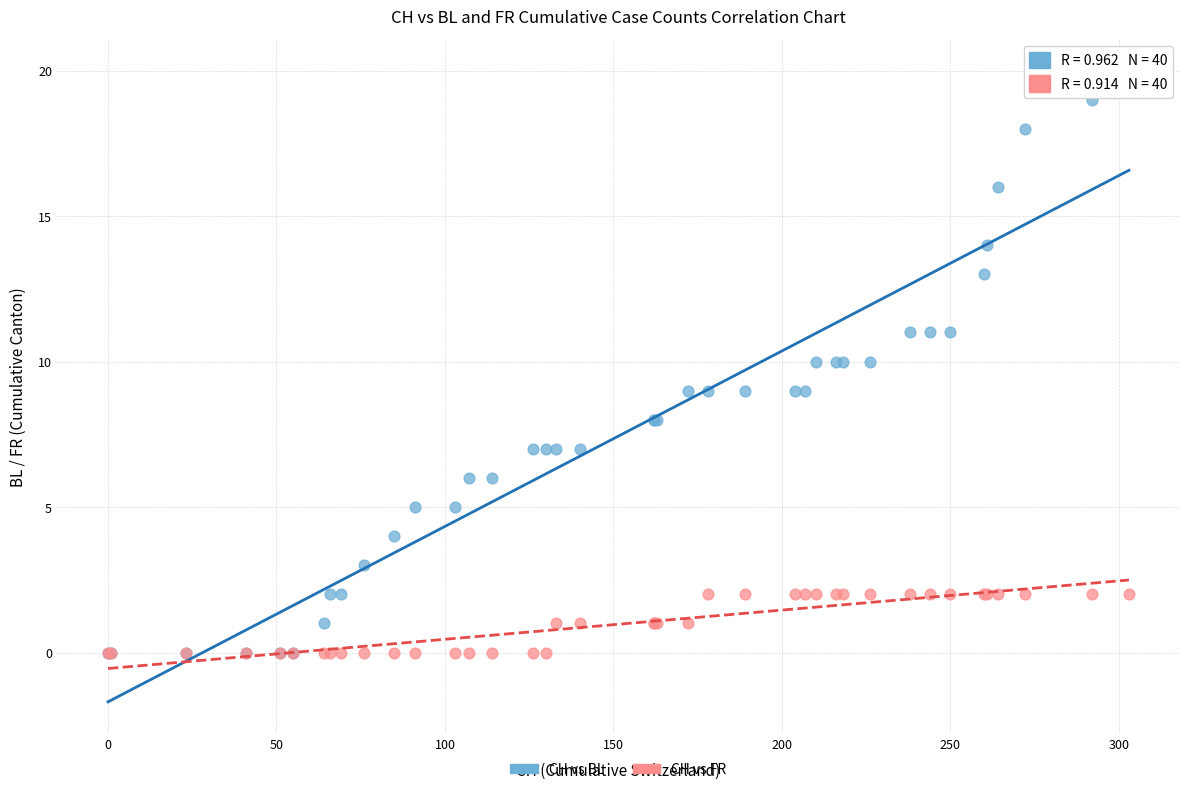

Which series reaches the maximum Y coordinate?

CH vs BL